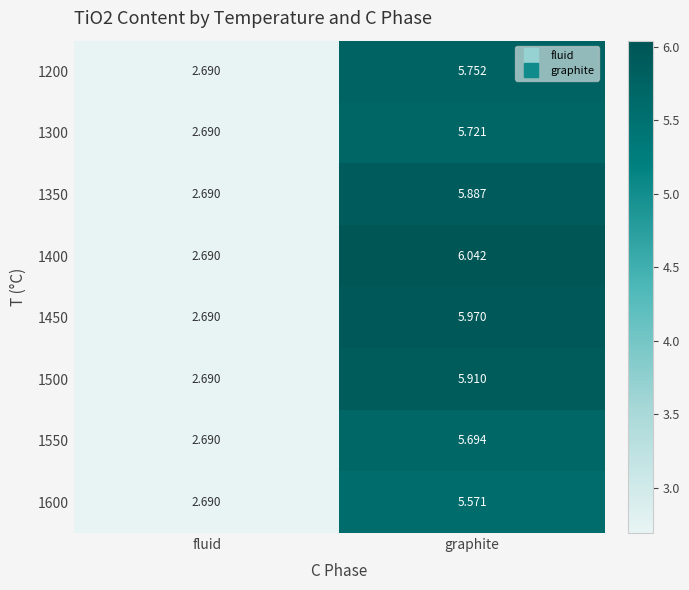

At which category is the sum across all series the highest?

graphite